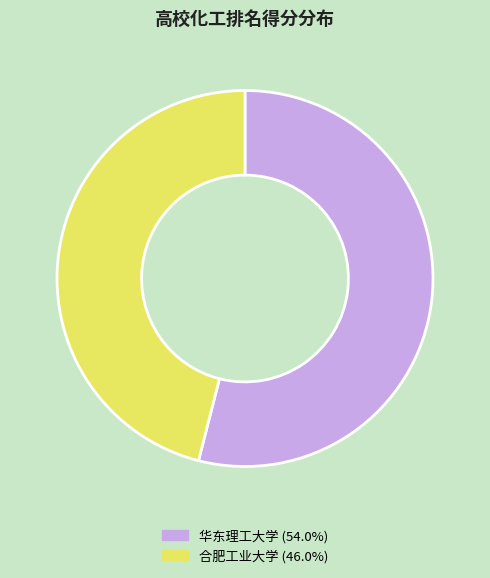

Does 华东理工大学 account for over 50% of the chart?

Yes